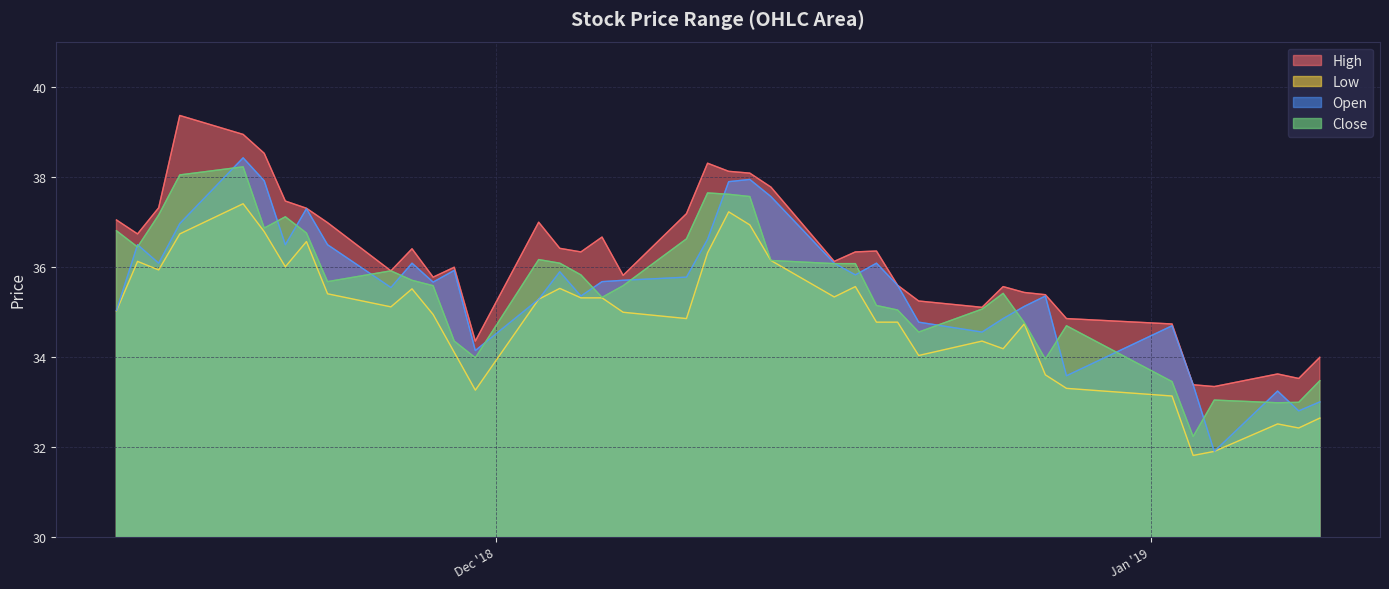

In high, how many points are higher than both neighbors (excluding endpoints)?

9